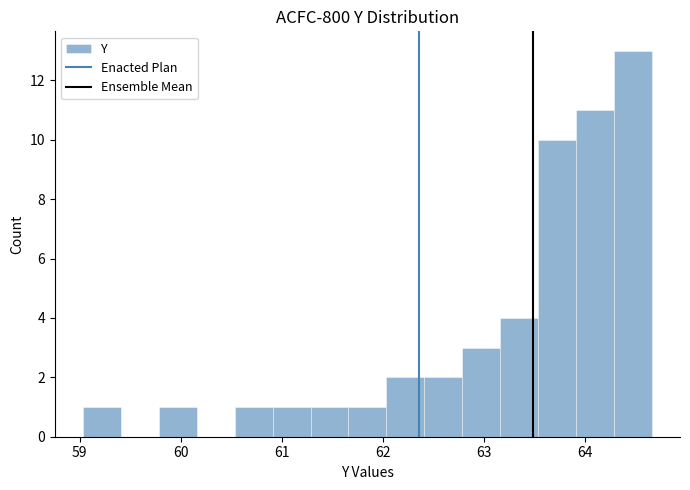

Around what value on the x-axis is the tallest bar? Give the approximate position of its centre, as read against the axis.

64.5